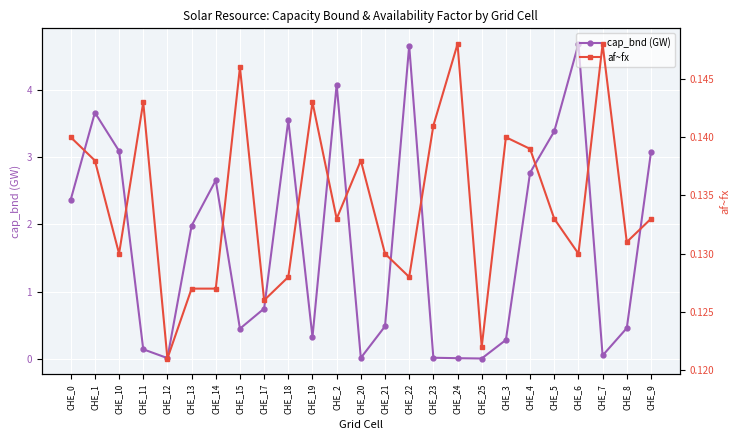

Where is the first local maximum for cap_bnd (GW)?

CHE_1